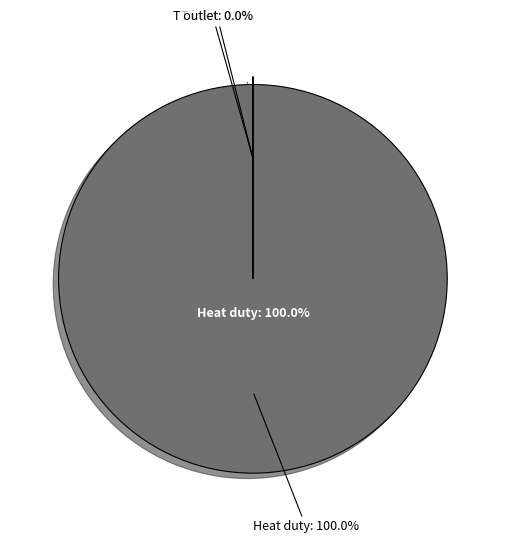

Does any single category account for the majority?

Yes